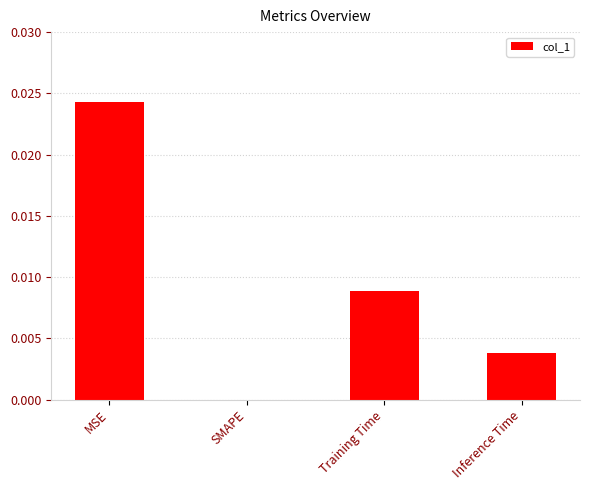

Which has a higher value, Inference Time or Training Time?

Training Time